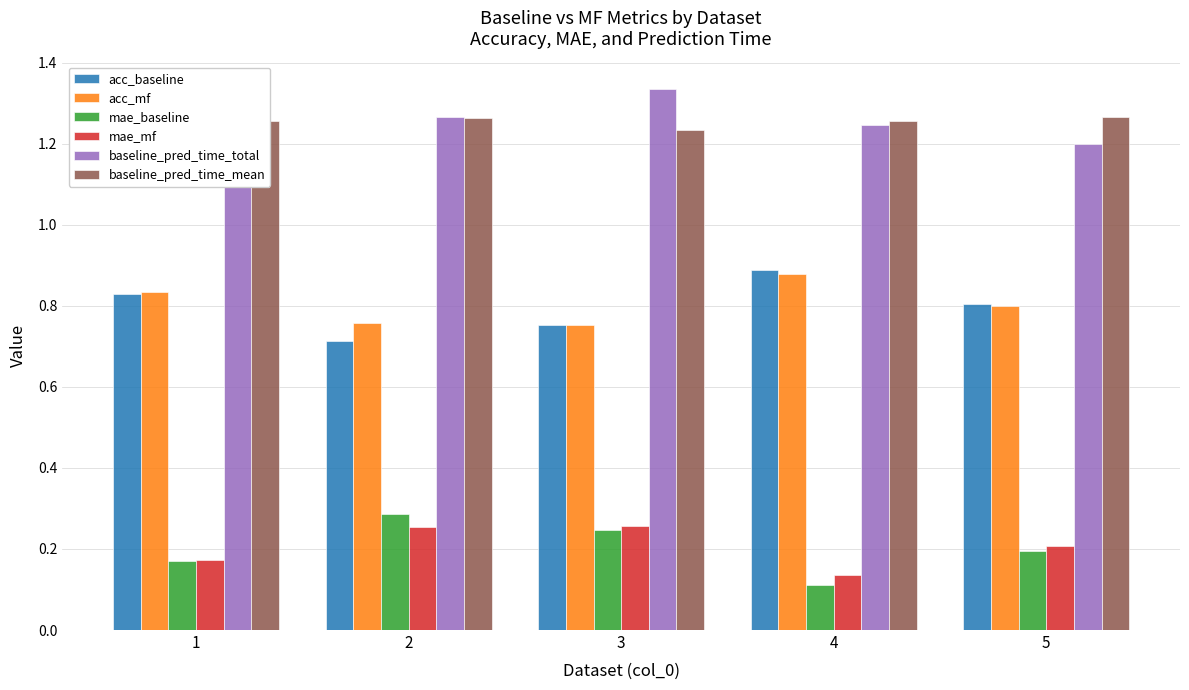

What is the sum of all baseline_pred_time_mean values?

6.3